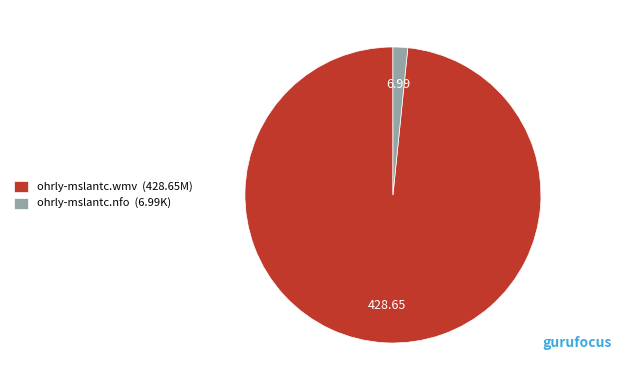

Between ohrly-mslantc.wmv and ohrly-mslantc.nfo, which is larger?

ohrly-mslantc.wmv